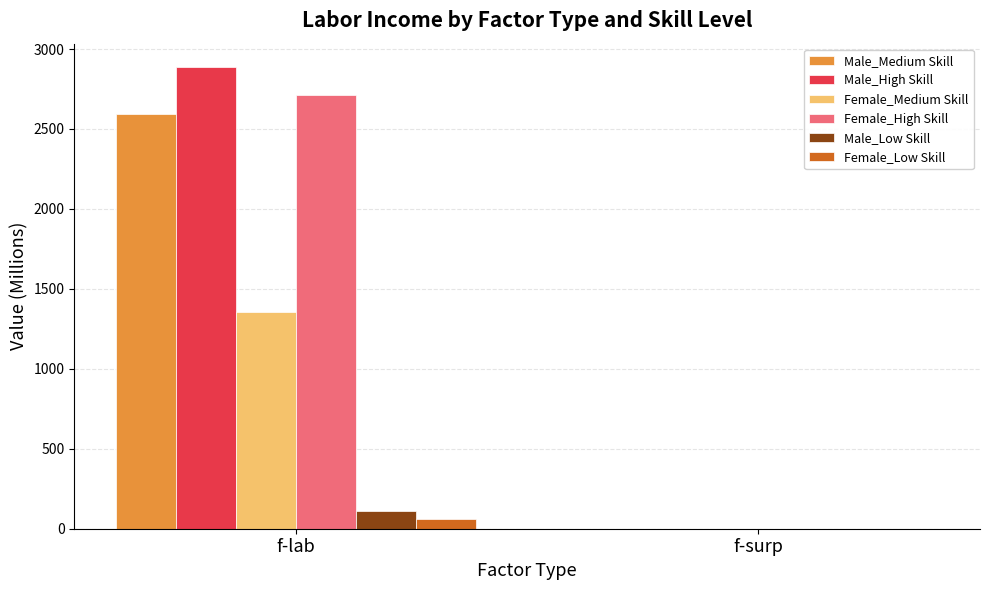

What is the difference between the Male_Low Skill values at f-surp and f-lab?

112.1